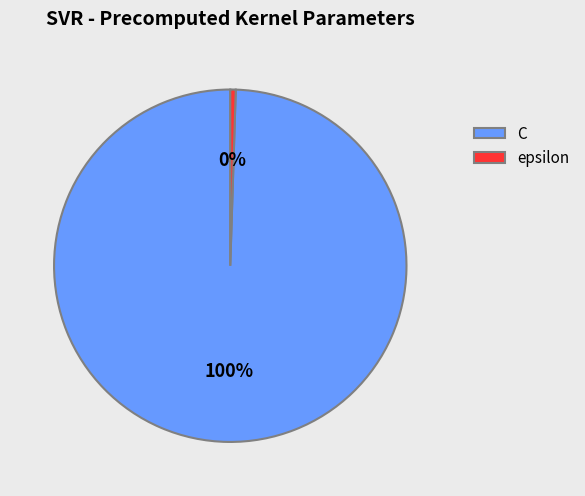

Is there any slice that represents more than half of the pie?

Yes